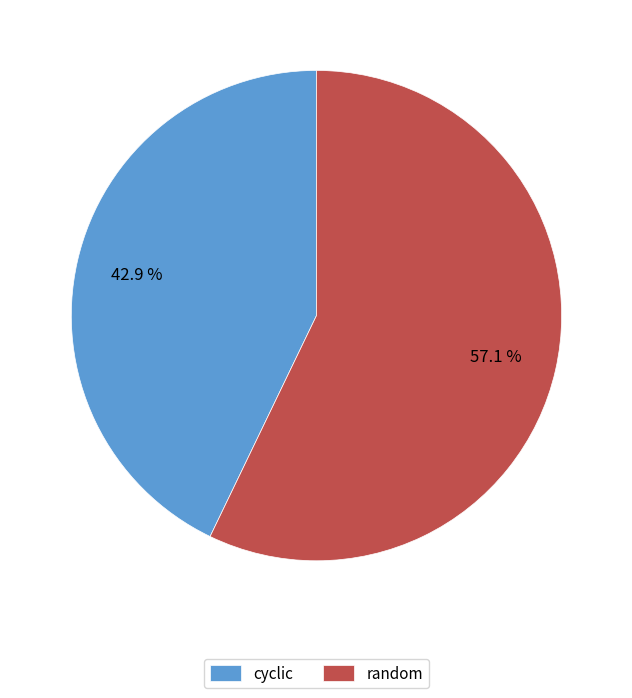

How many segments does this pie chart have?

2